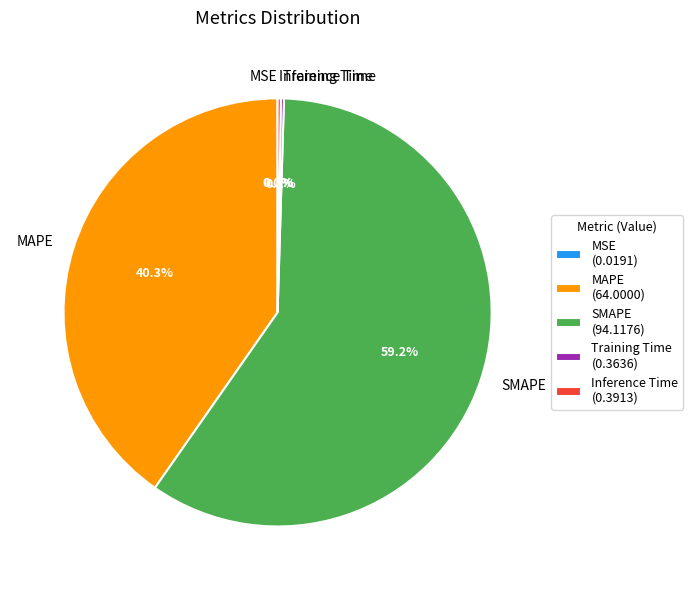

What percentage is NOT represented by MAPE?

59.7%